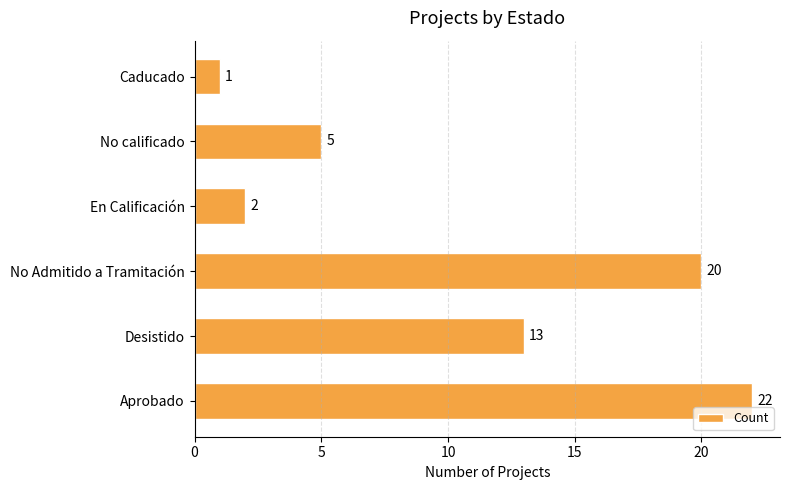

Reading bottom to top, transcribe all the data shown in this chart.

Aprobado=22	Desistido=13	No Admitido a Tramitación=20	En Calificación=2	No calificado=5	Caducado=1